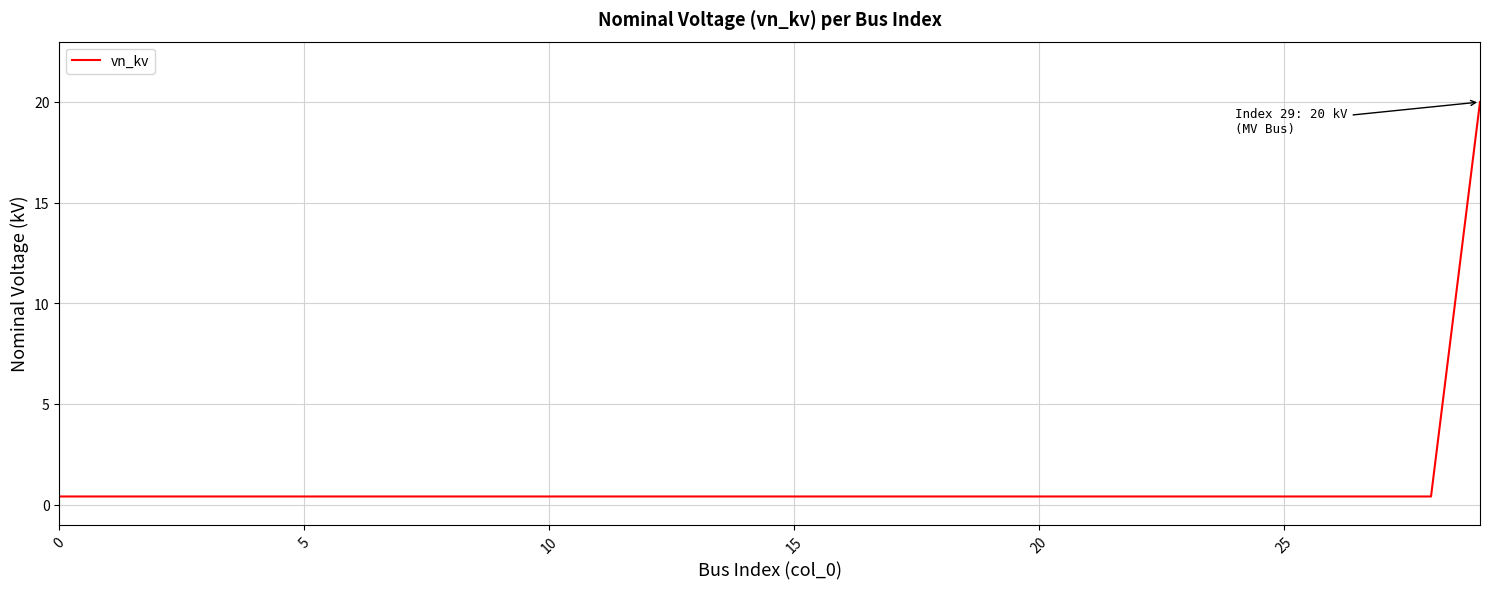

What is the difference between the maximum and minimum values?

19.6